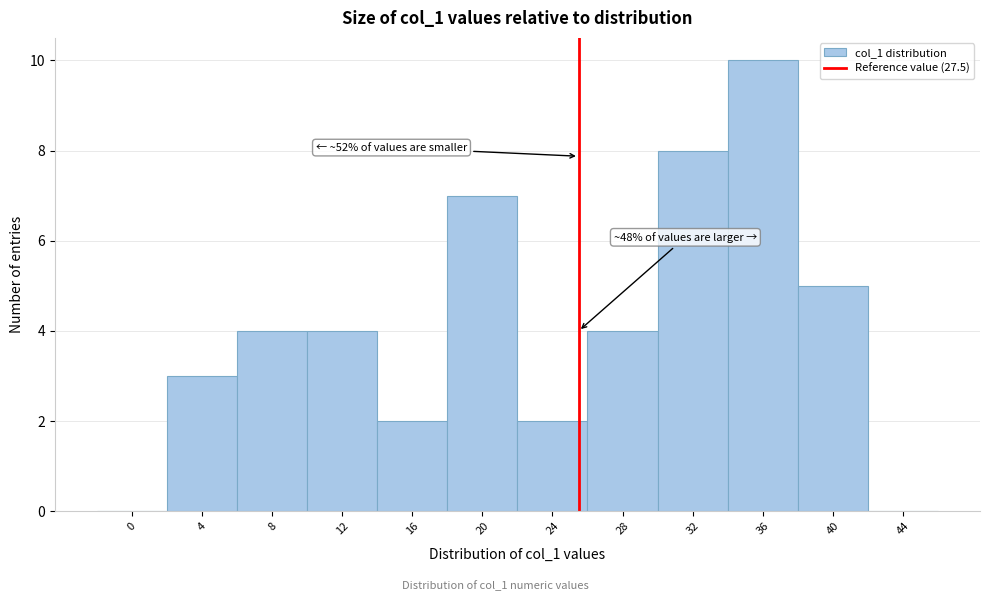

Reading right to left, what are all the values shown in this chart?

44=0	40=5	36=10	32=8	28=4	24=2	20=7	16=2	12=4	8=4	4=3	0=0